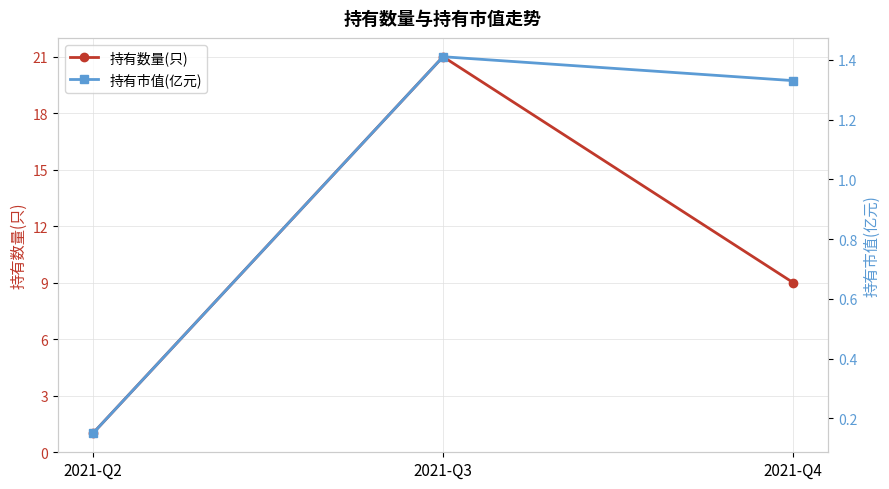

How many values in the 持有数量(只) series are below 9?

1